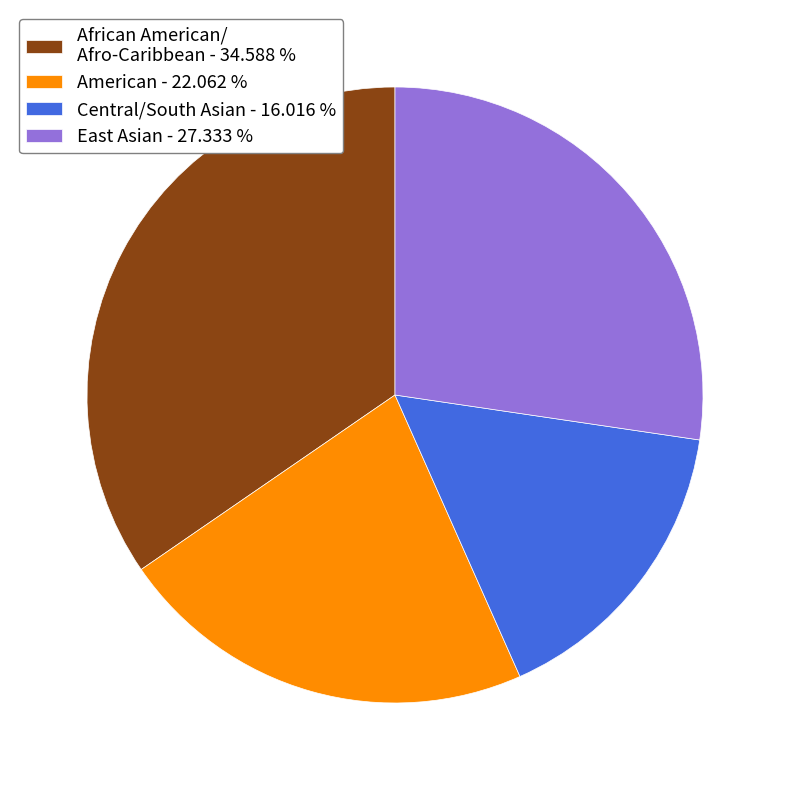

Combined, do East Asian - 27.333 % and American - 22.062 % account for over 50%?

No